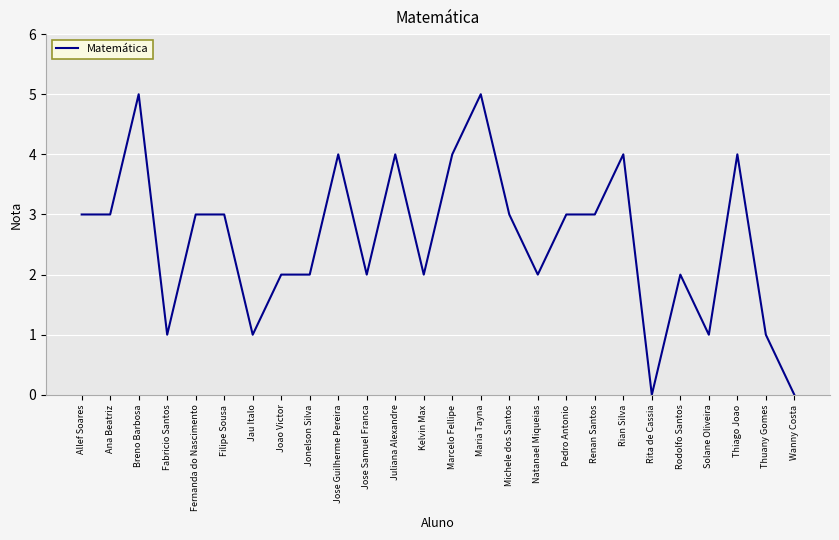

Reading right to left, list all the values displayed in this chart.

Wanny Costa=0	Thuany Gomes=1	Thiago Joao=4	Solane Oliveira=1	Rodolfo Santos=2	Rita de Cassia=0	Rian Silva=4	Renan Santos=3	Pedro Antonio=3	Natanael Miqueias=2	Michele dos Santos=3	Maria Tayna=5	Marcelo Fellipe=4	Kelvin Max=2	Juliana Alexandre=4	Jose Samuel Franca=2	Jose Guilherme Pereira=4	Jonelson Silva=2	Joao Victor=2	Jau Italo=1	Filipe Sousa=3	Fernanda do Nascimento=3	Fabricio Santos=1	Breno Barbosa=5	Ana Beatriz=3	Allef Soares=3